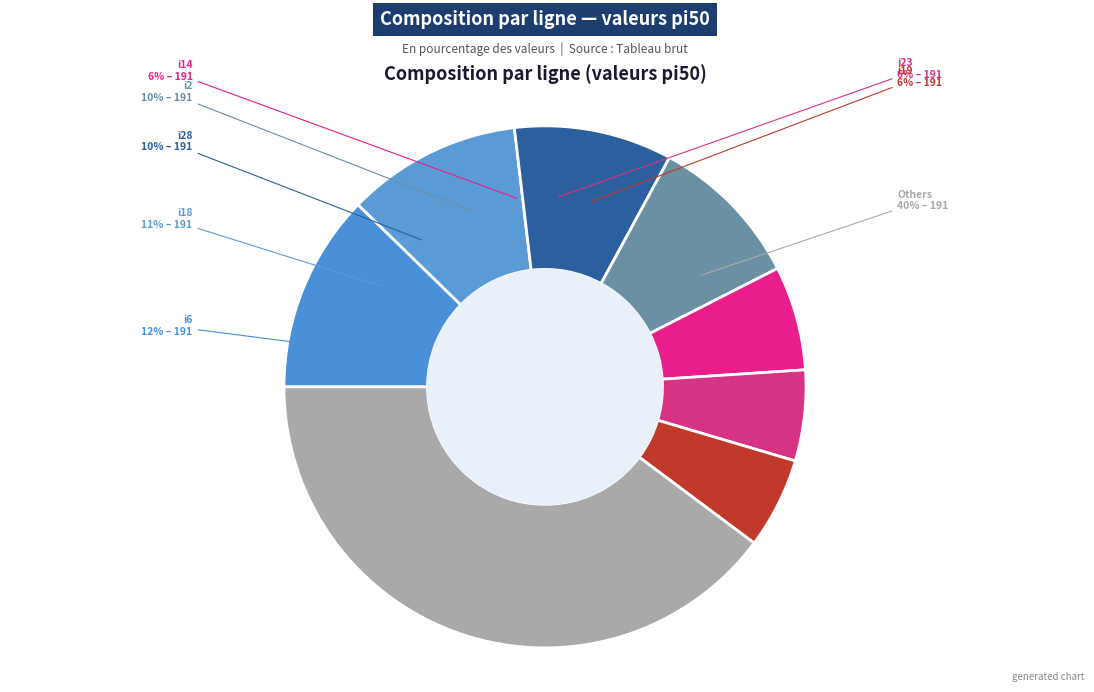

To the nearest percent, what percentage of the pie is i14?

6%